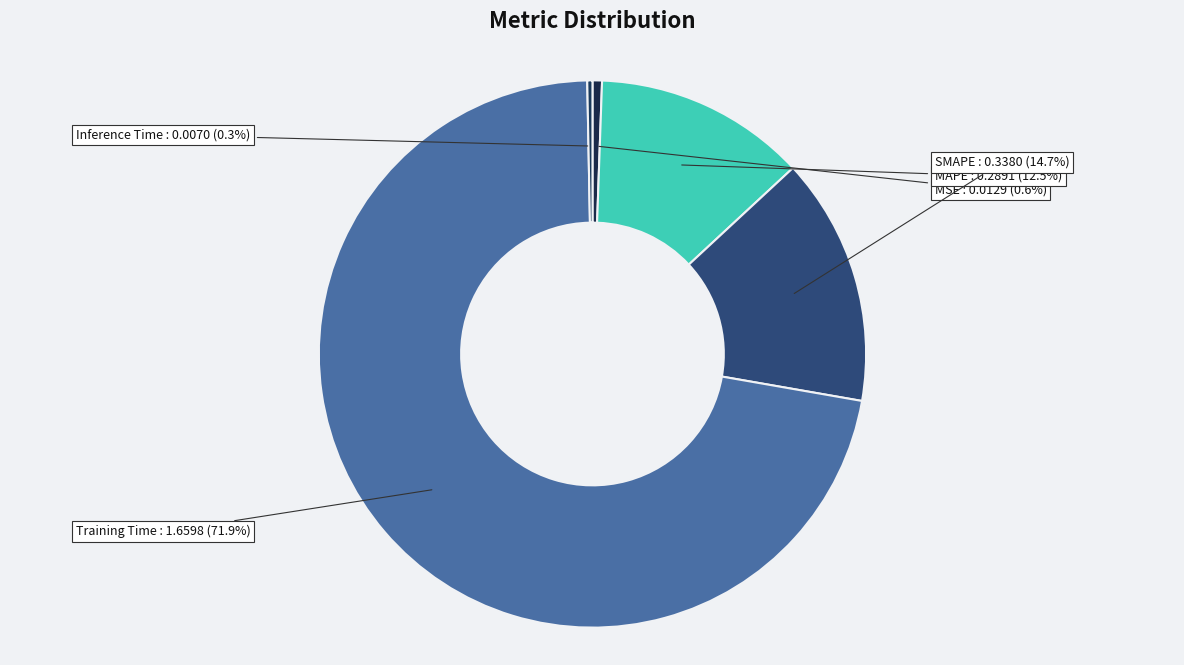

Which category has the biggest portion of the pie?

Training Time